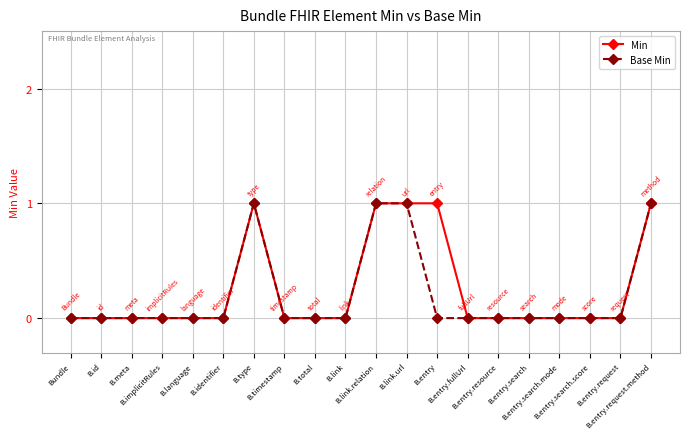

True or false: Base Min has more than 0 interior local peaks.

True